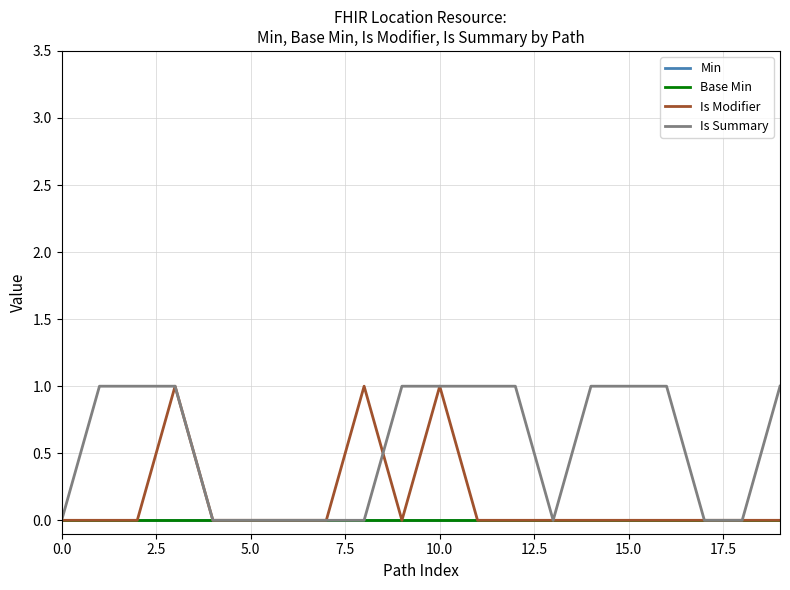

What is the highest value of the Is Summary series?

1